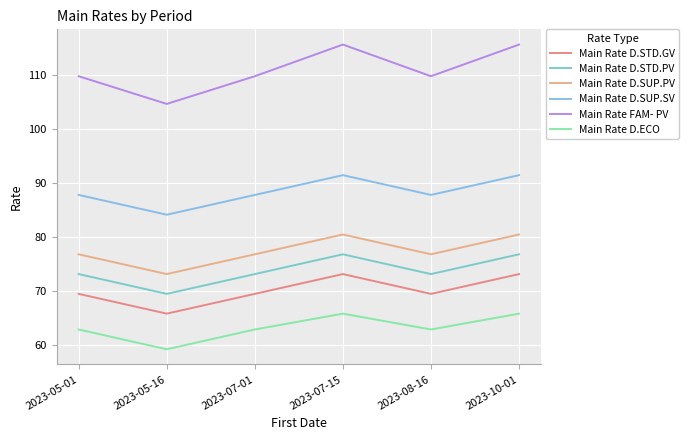

How many lines are shown in the chart?

6